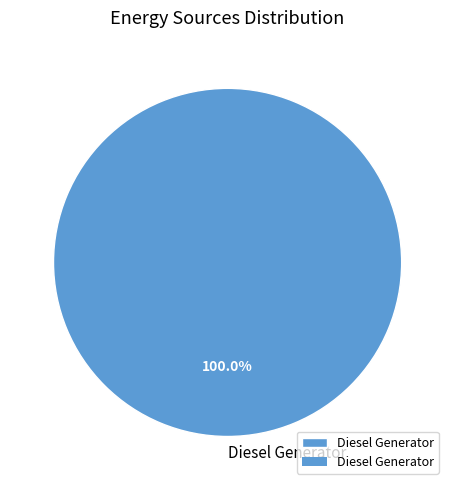

Does any single category account for the majority?

Yes